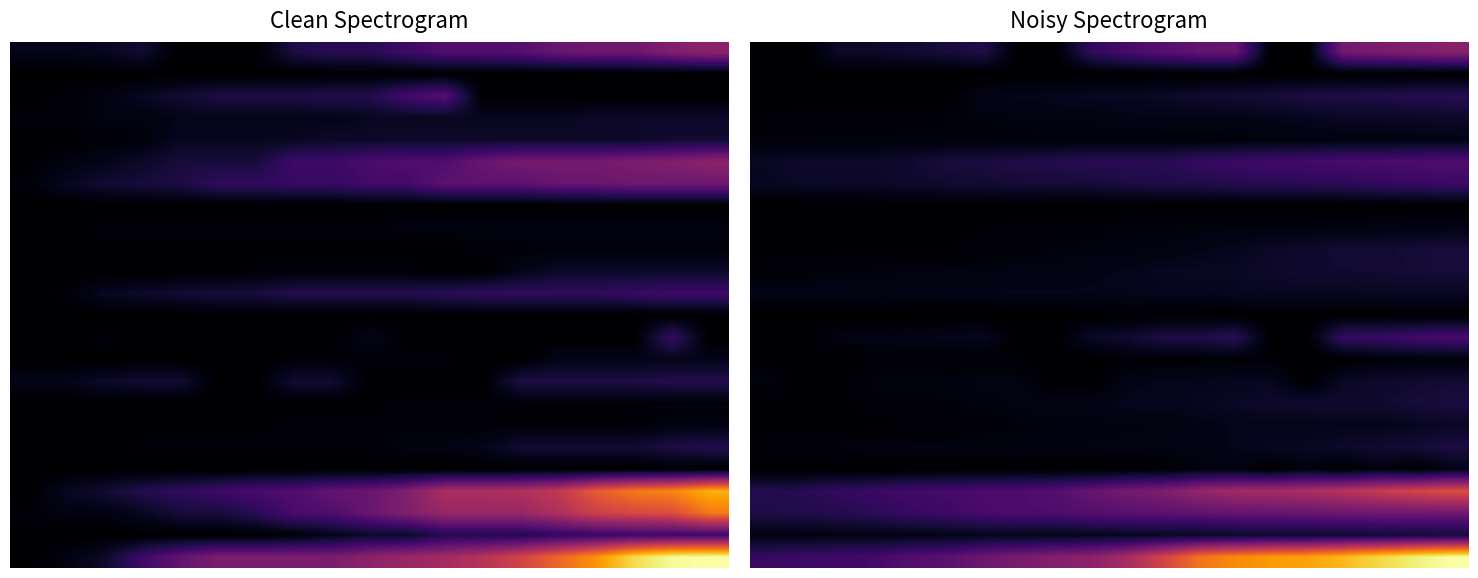

Between 10 and 13, which is larger?

13